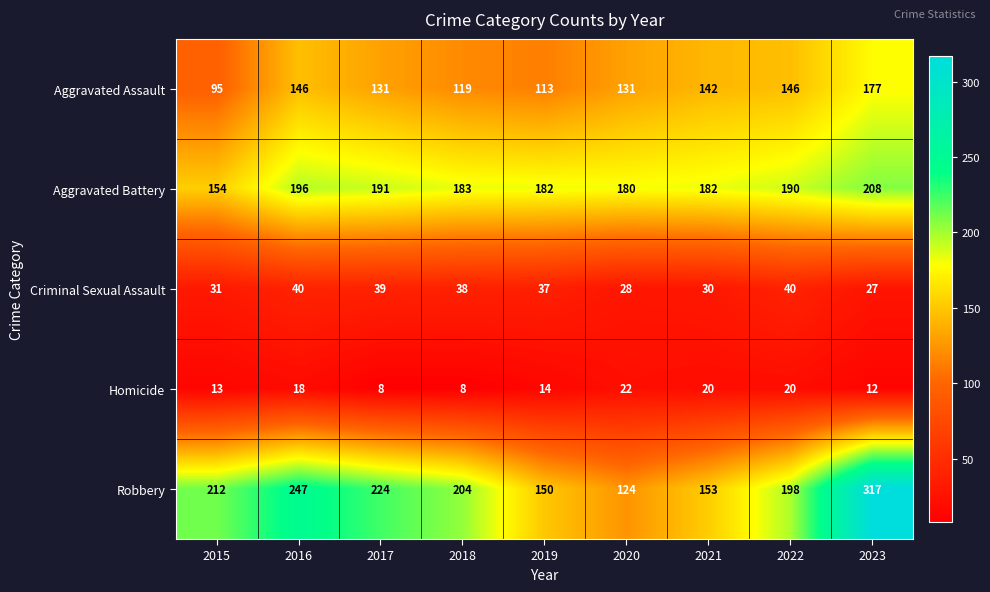

Which series has the largest total across all categories?

Robbery